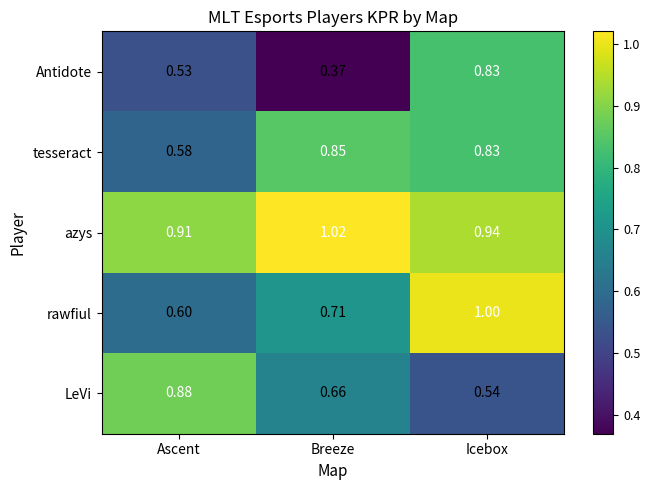

At which category is the sum across all series the highest?

Icebox